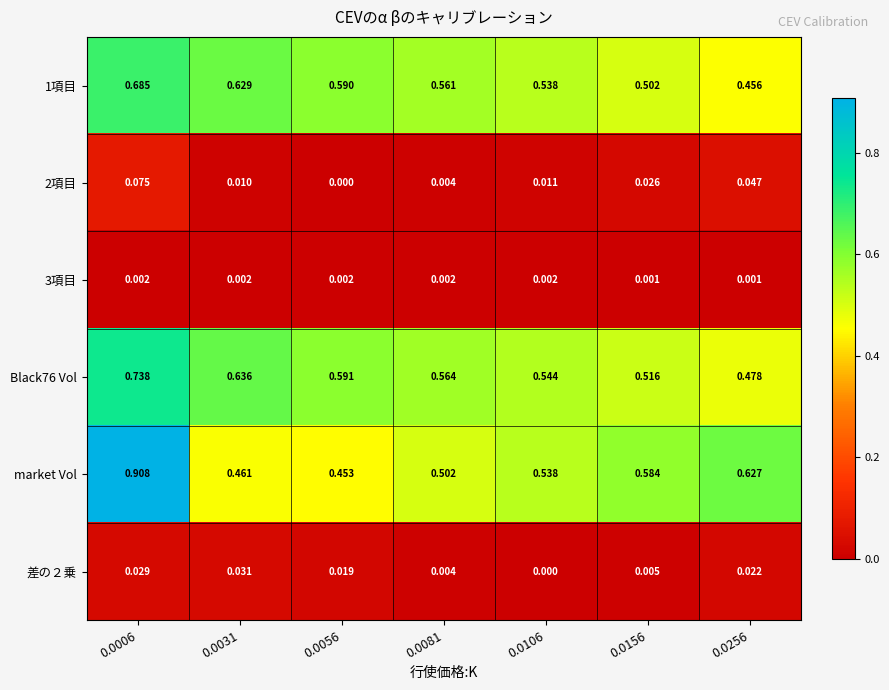

Which series changed the most between 0.0006 and 0.0031?

market Vol